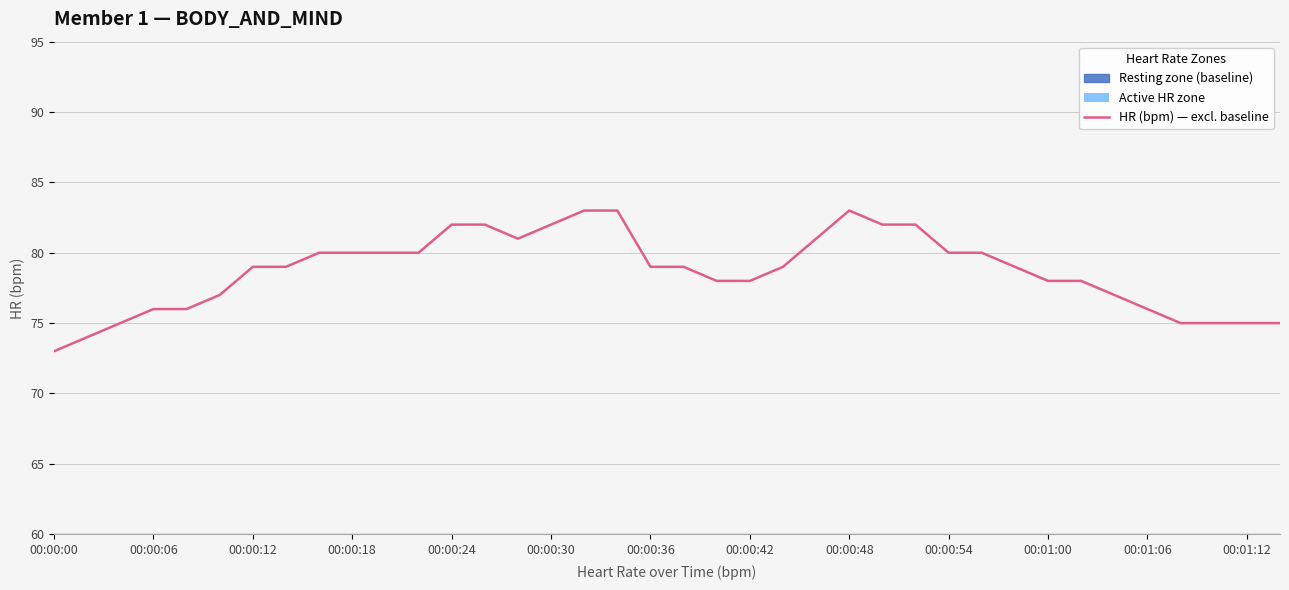

Is it true that HR (bpm) — excl. baseline equals 33 at 00:00:12?

False